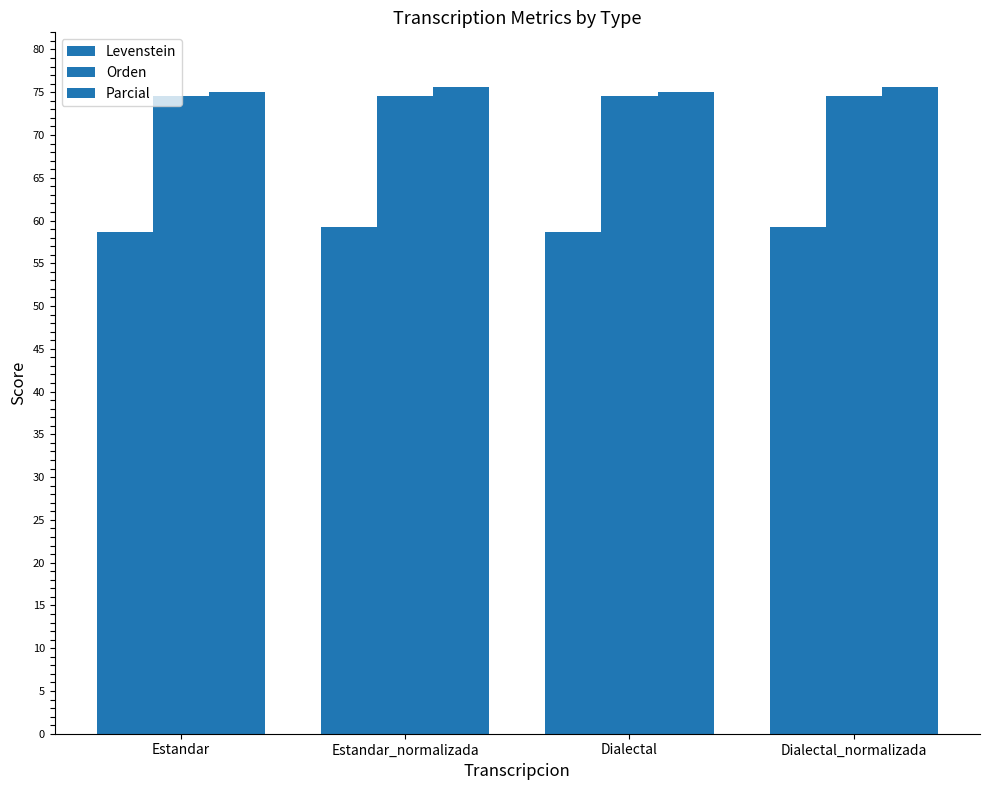

How many categories are shown in the chart?

4